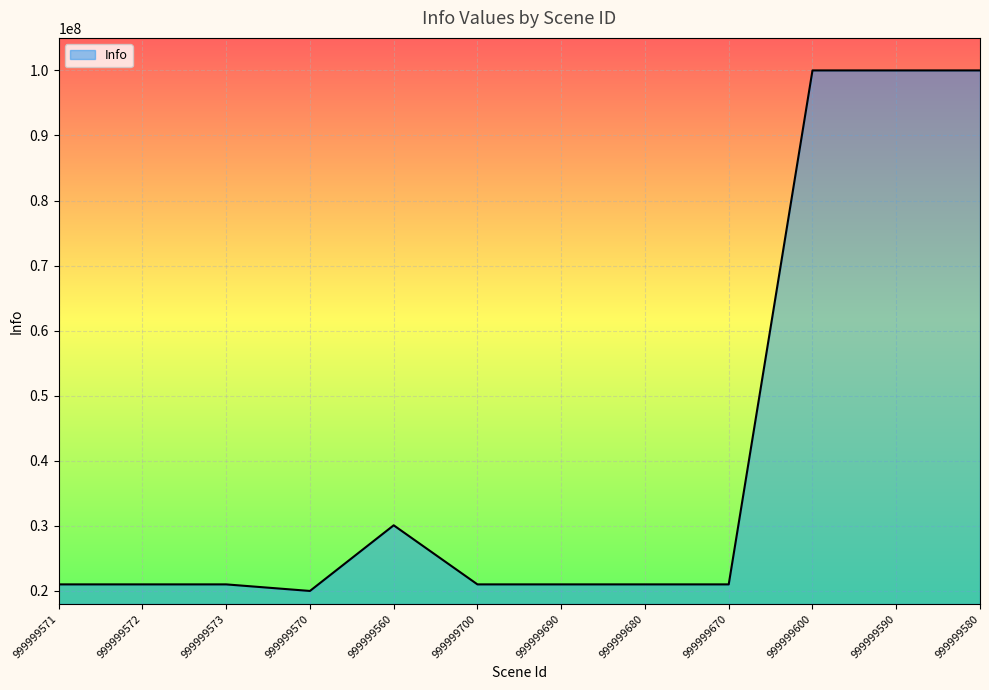

What is the minimum value shown in the chart?

20000401